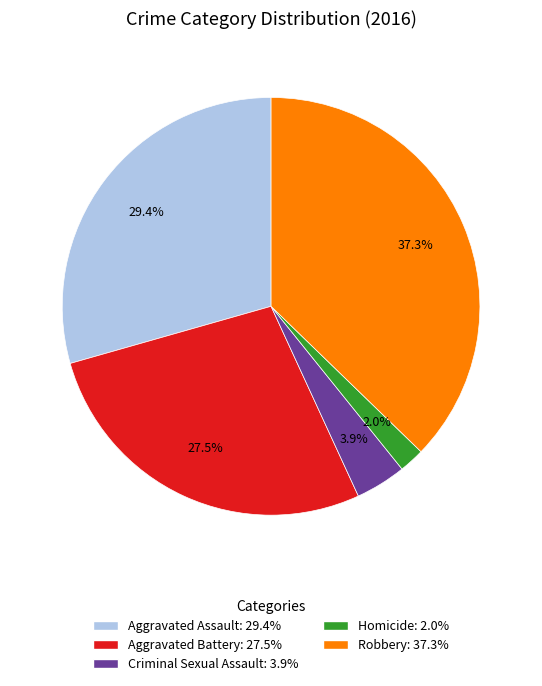

Does Homicide account for over 50% of the chart?

No